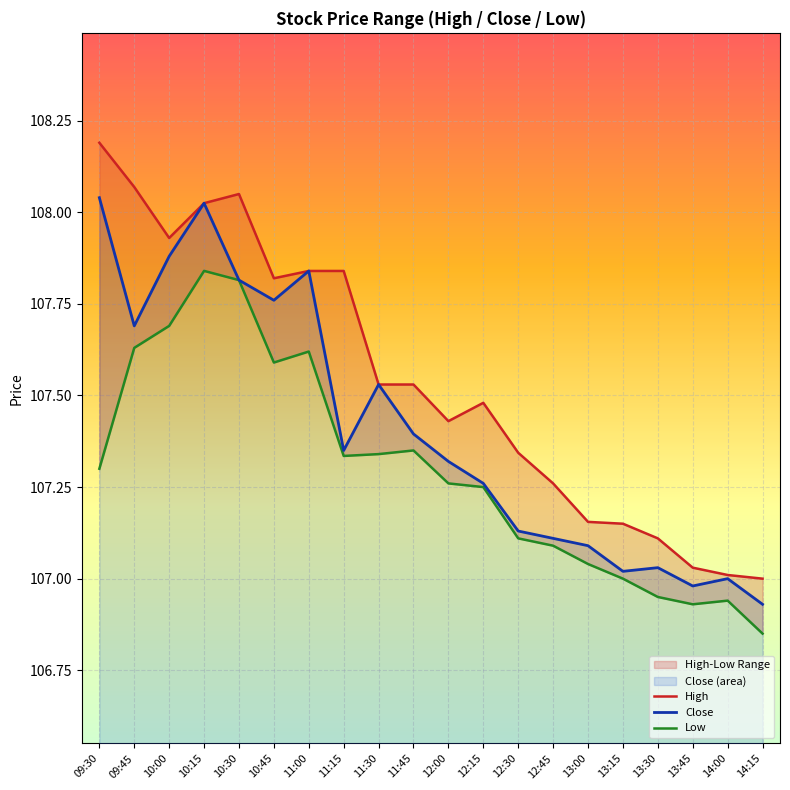

What are all the series names shown in the legend?

High, Close, Low